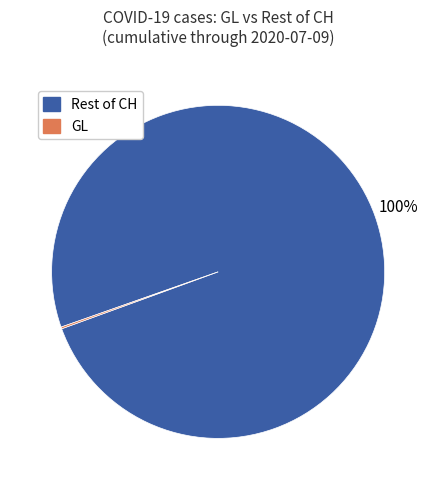

Is there a majority slice in this chart?

Yes